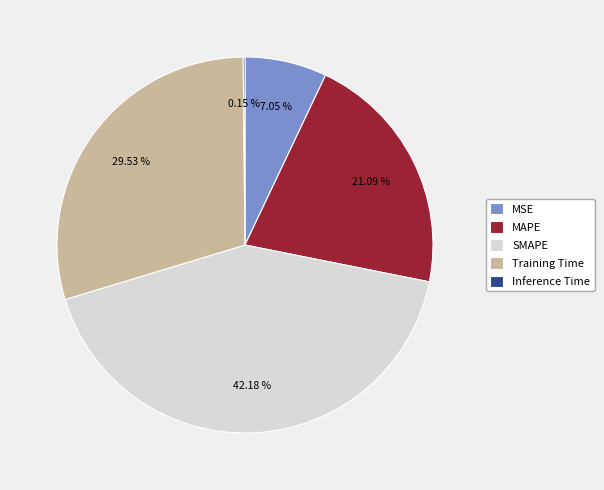

Is the sum of MAPE and MSE greater than half?

No